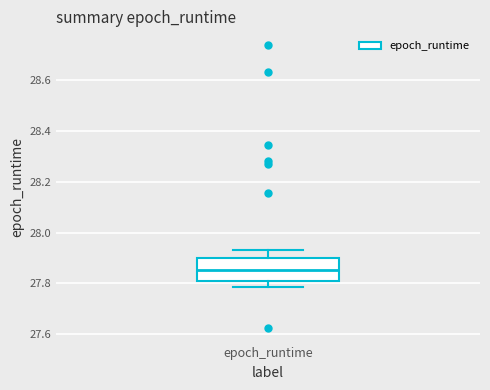

Transcribe this box plot: give where the median line is, the range the box spans, and where the two whiskers end, as read against the y-axis. The values are not printed on the chart, so give them approximately, as read against the axis.

median 27.86, box 27.80 to 27.90, whiskers 27.78 to 27.94